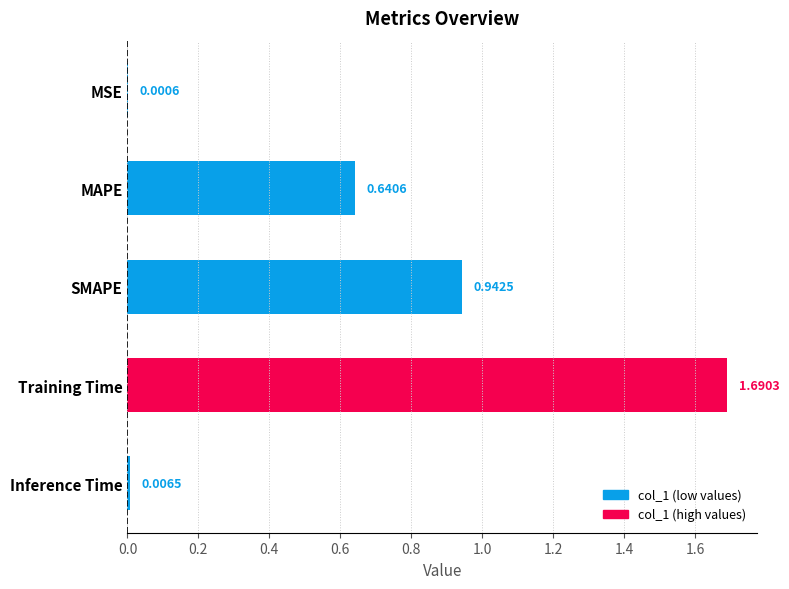

What is the average value?

0.7